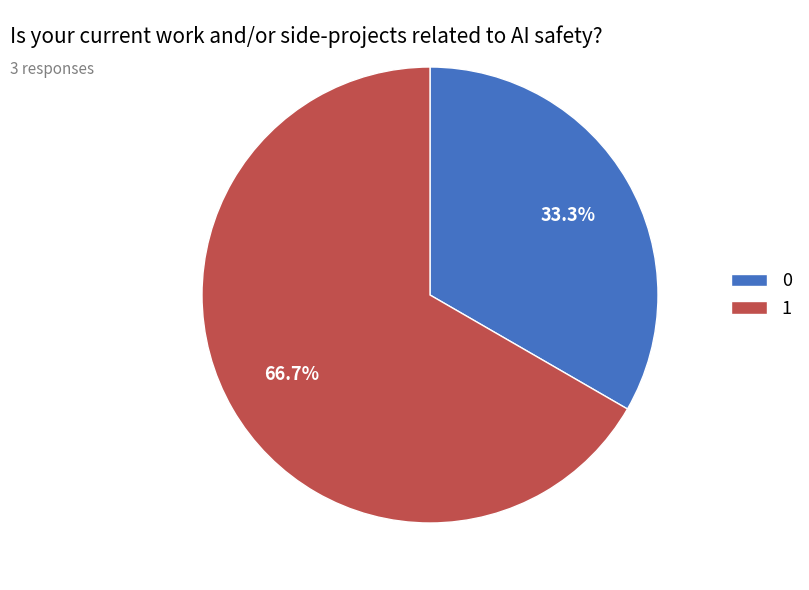

What is the total percentage of 0 and 1?

100.0%